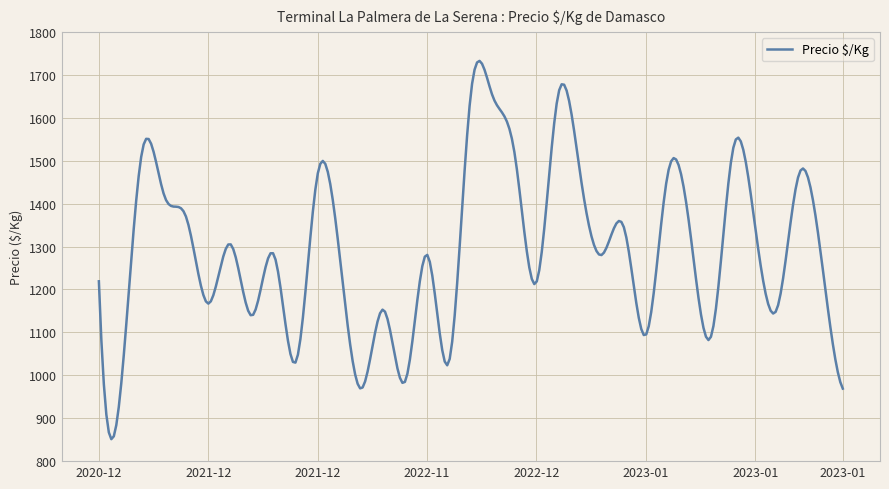

What is the smallest value displayed?

851.2